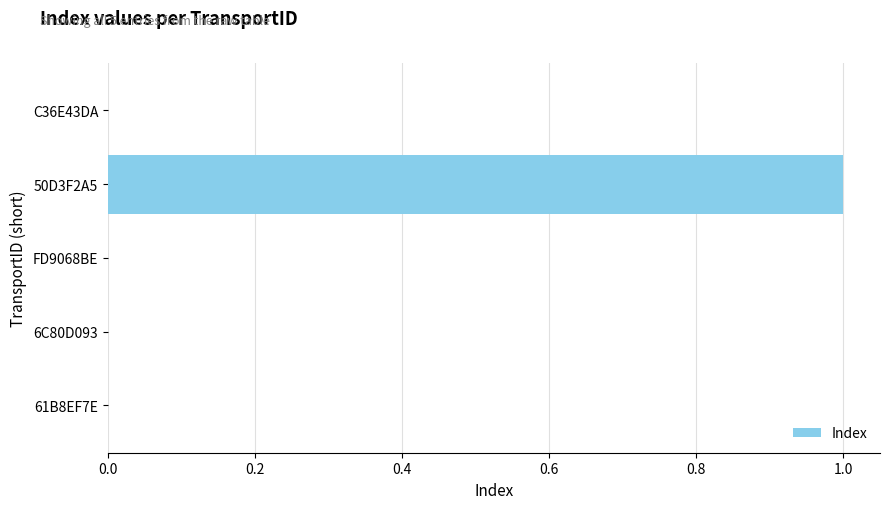

Count the number of categories in the chart.

5